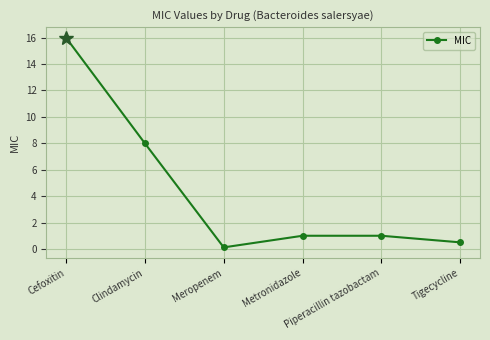

Reading left to right, list all the values displayed in this chart.

Cefoxitin=16.0	Clindamycin=8.0	Meropenem=0.1	Metronidazole=1.0	Piperacillin tazobactam=1.0	Tigecycline=0.5